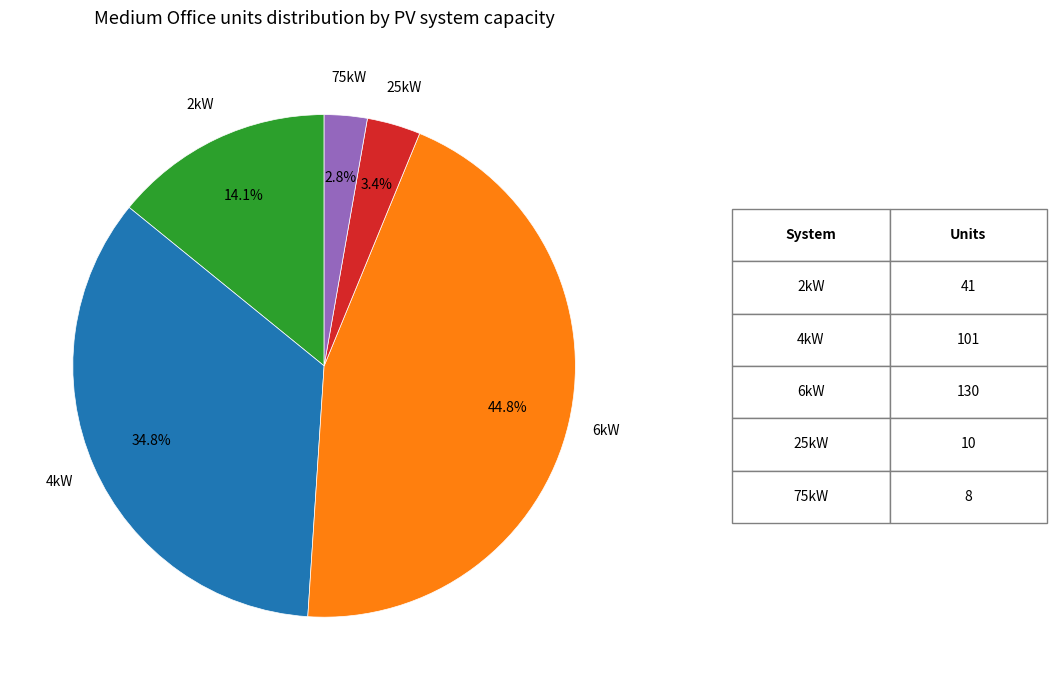

Does any single category account for the majority?

No